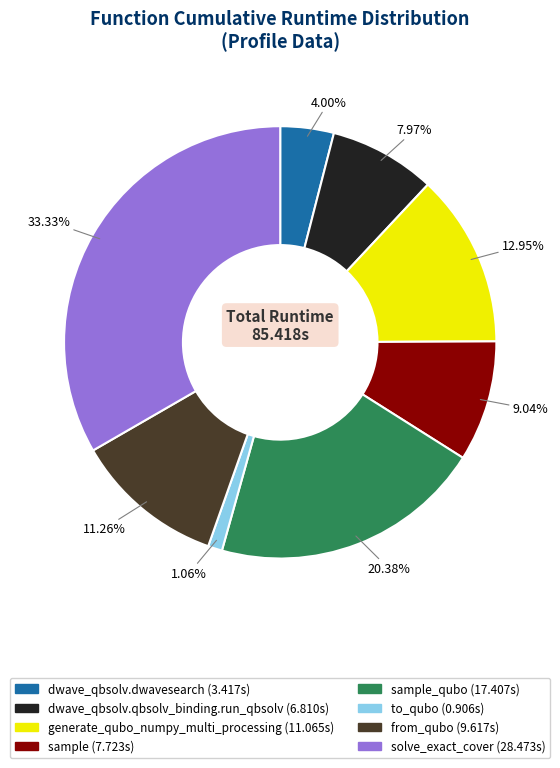

To the nearest percent, what is the difference between the largest and smallest slice percentages?

32%